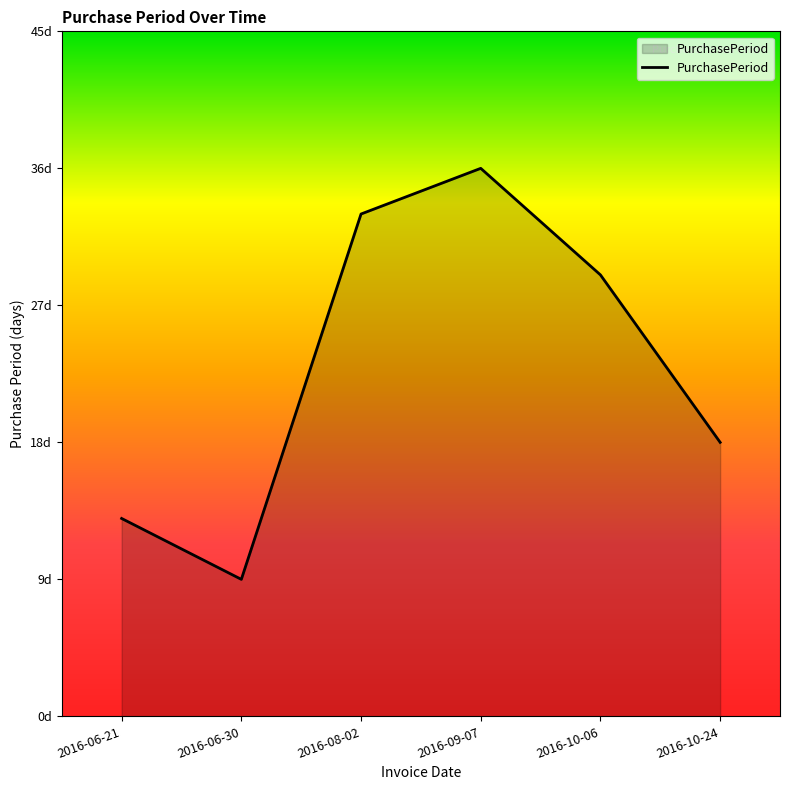

The chart shows a value of 13 at 2016-06-21. True or false?

True